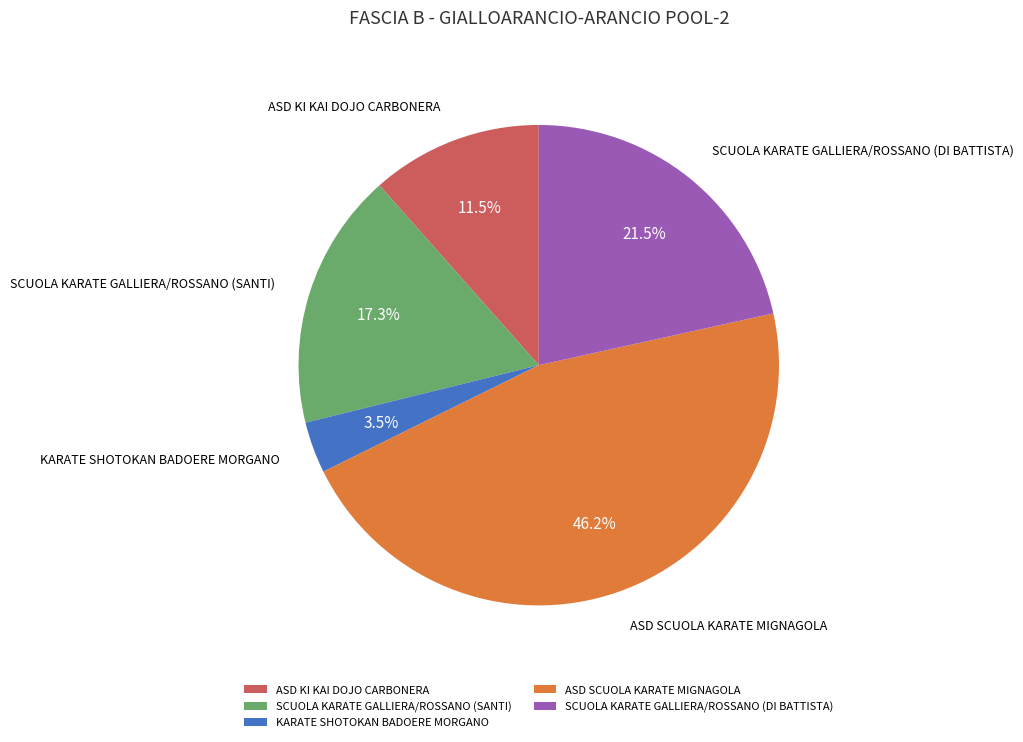

Count the number of slices in the pie.

5